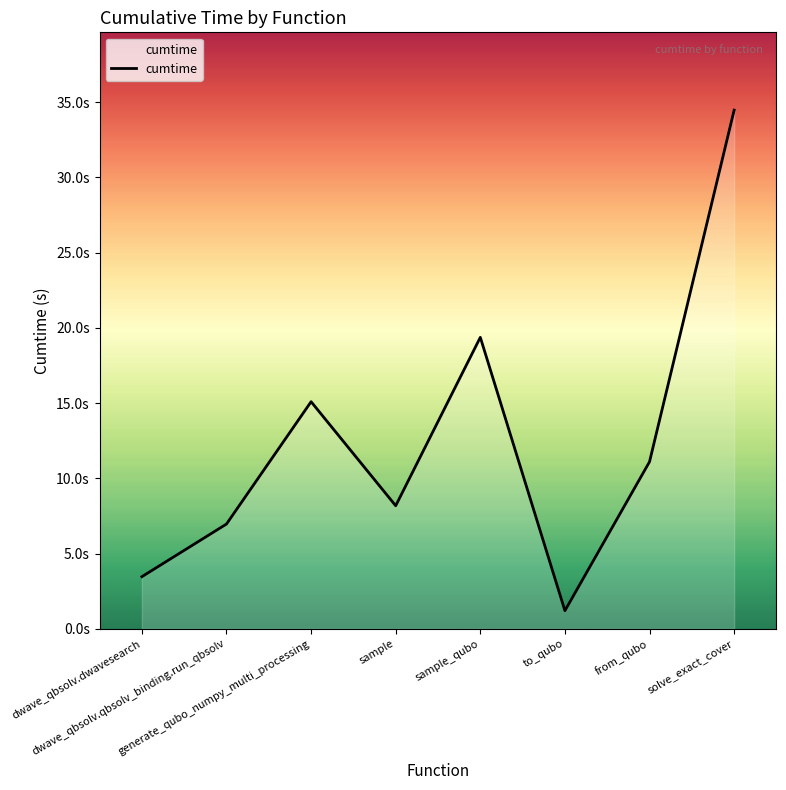

Reading right to left, transcribe all the data shown in this chart.

solve_exact_cover=34.5	from_qubo=11.1	to_qubo=1.2	sample_qubo=19.4	sample=8.2	generate_qubo_numpy_multi_processing=15.1	dwave_qbsolv.qbsolv_binding.run_qbsolv=7.0	dwave_qbsolv.dwavesearch=3.5